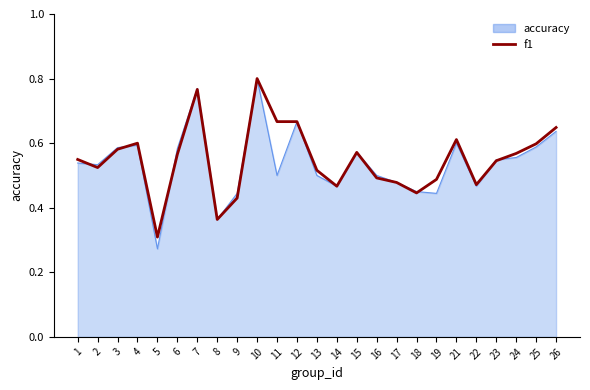

The accuracy series shows 0.3 at 12. True or false?

False